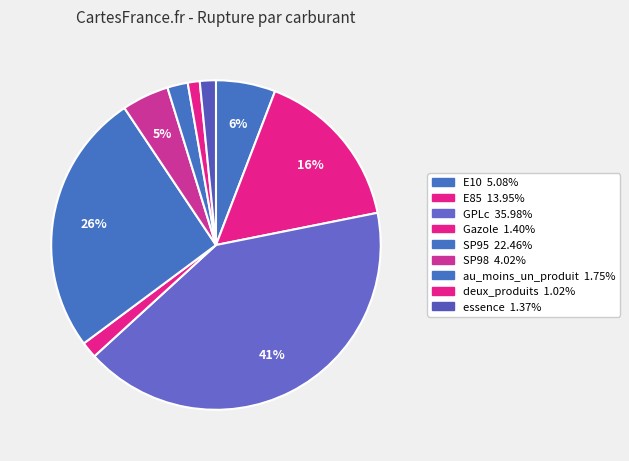

Does E85 account for over 50% of the chart?

No